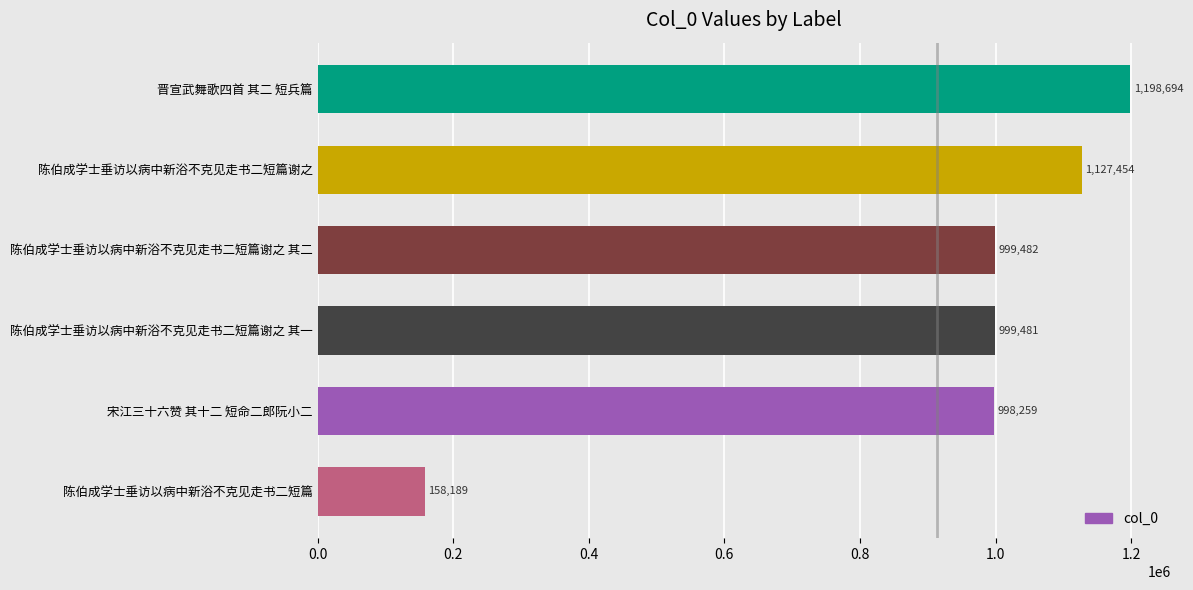

What is the difference between the maximum and minimum values?

1040505